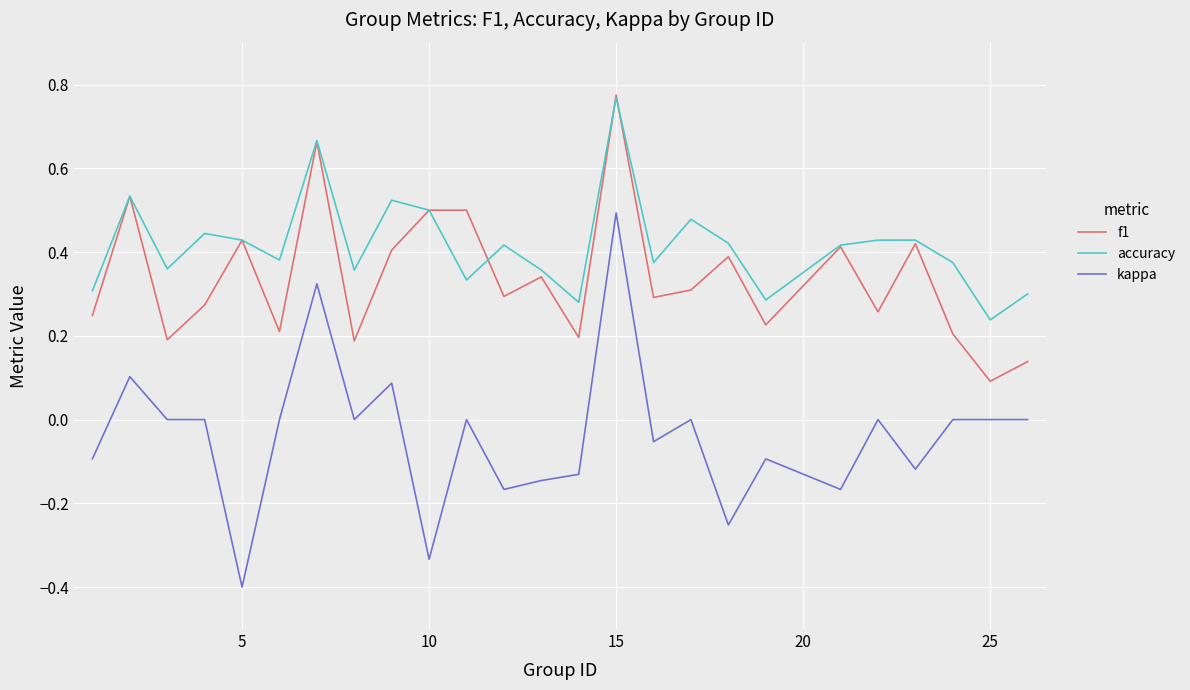

Rank the series by their average value, from highest to lowest.

accuracy, f1, kappa